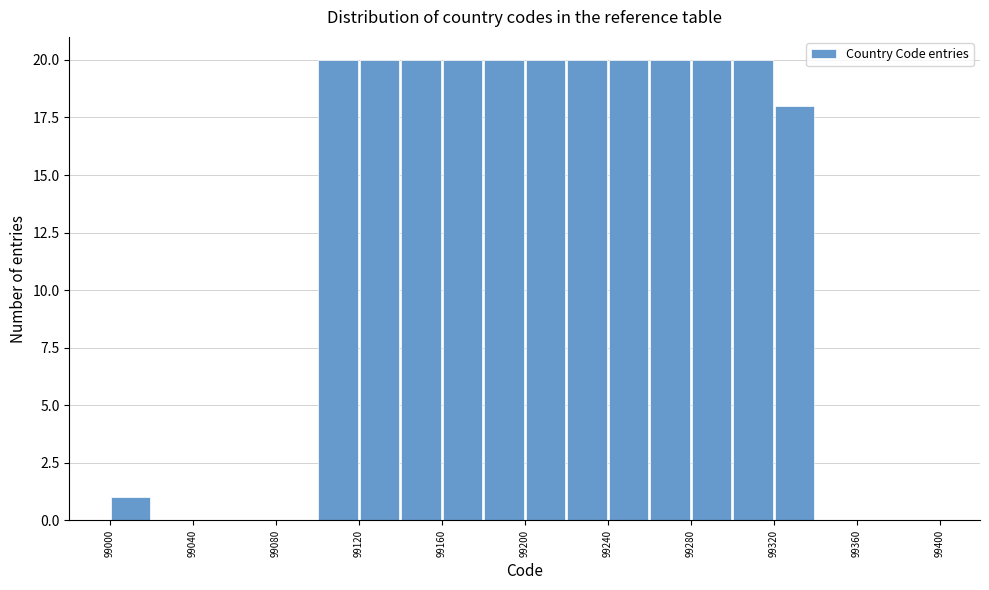

Reading left to right, list every bar in this chart as the range it spans on the x-axis followed by its height. The values are not printed on the chart, so give them approximately, as read against the axis.

99000 to 99020: 1
99020 to 99040: 0
99040 to 99060: 0
99060 to 99080: 0
99080 to 99100: 0
99100 to 99120: 20
99120 to 99140: 20
99140 to 99160: 20
99160 to 99180: 20
99180 to 99200: 20
99200 to 99220: 20
99220 to 99240: 20
99240 to 99260: 20
99260 to 99280: 20
99280 to 99300: 20
99300 to 99320: 20
99320 to 99340: 18
99340 to 99360: 0
99360 to 99380: 0
99380 to 99400: 0